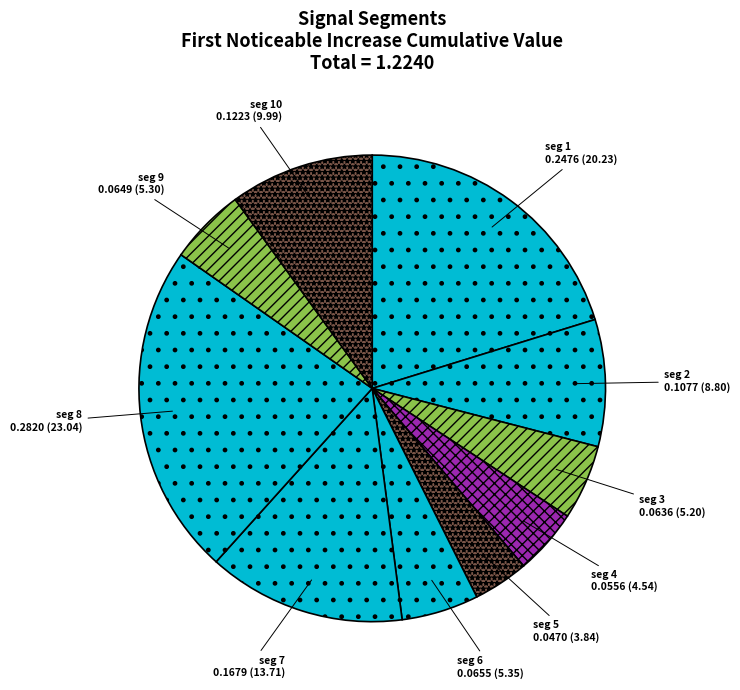

How many slices are in this pie chart?

10